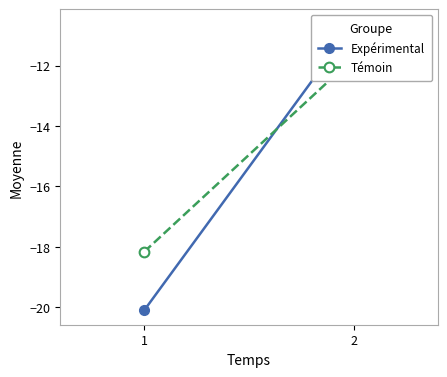

List the series in order of their overall mean, highest first.

Témoin, Expérimental